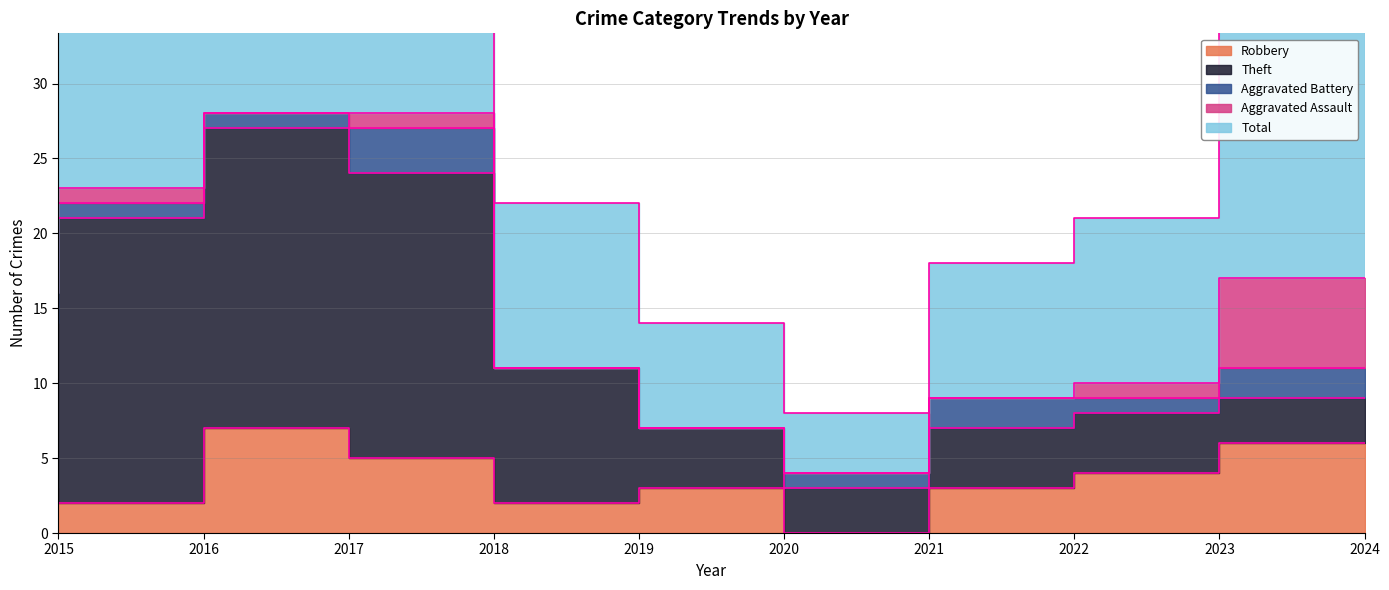

Reading left to right, transcribe all the data shown in this chart.

Robbery: 3	2	7	5	2	3	0	3	4	6
Theft: 11	19	20	19	9	4	3	4	4	3
Aggravated Battery: 2	1	1	3	0	0	1	2	1	2
Aggravated Assault: 0	1	0	1	0	0	0	0	1	6
Total: 16	23	29	28	11	7	4	9	11	17